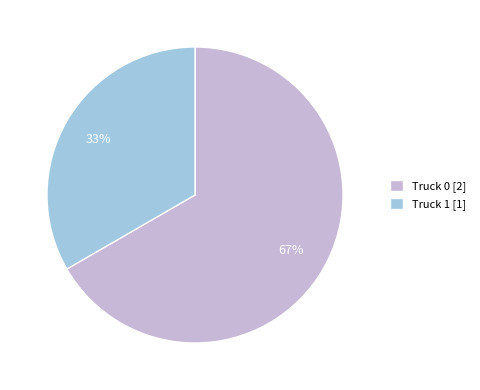

Which has a higher value, Truck 1 or Truck 0?

Truck 0